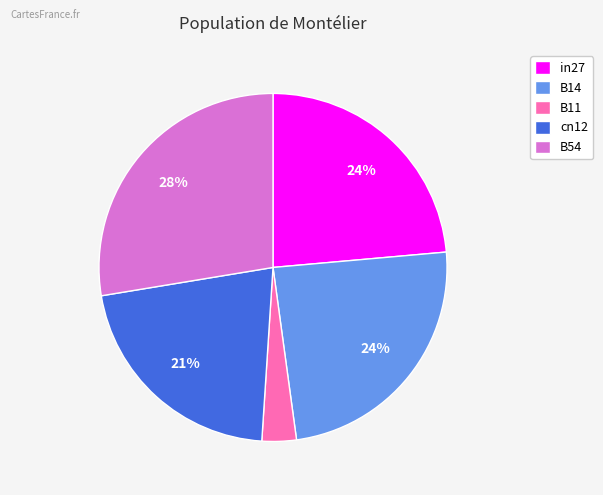

Is the sum of B11 and in27 greater than half?

No